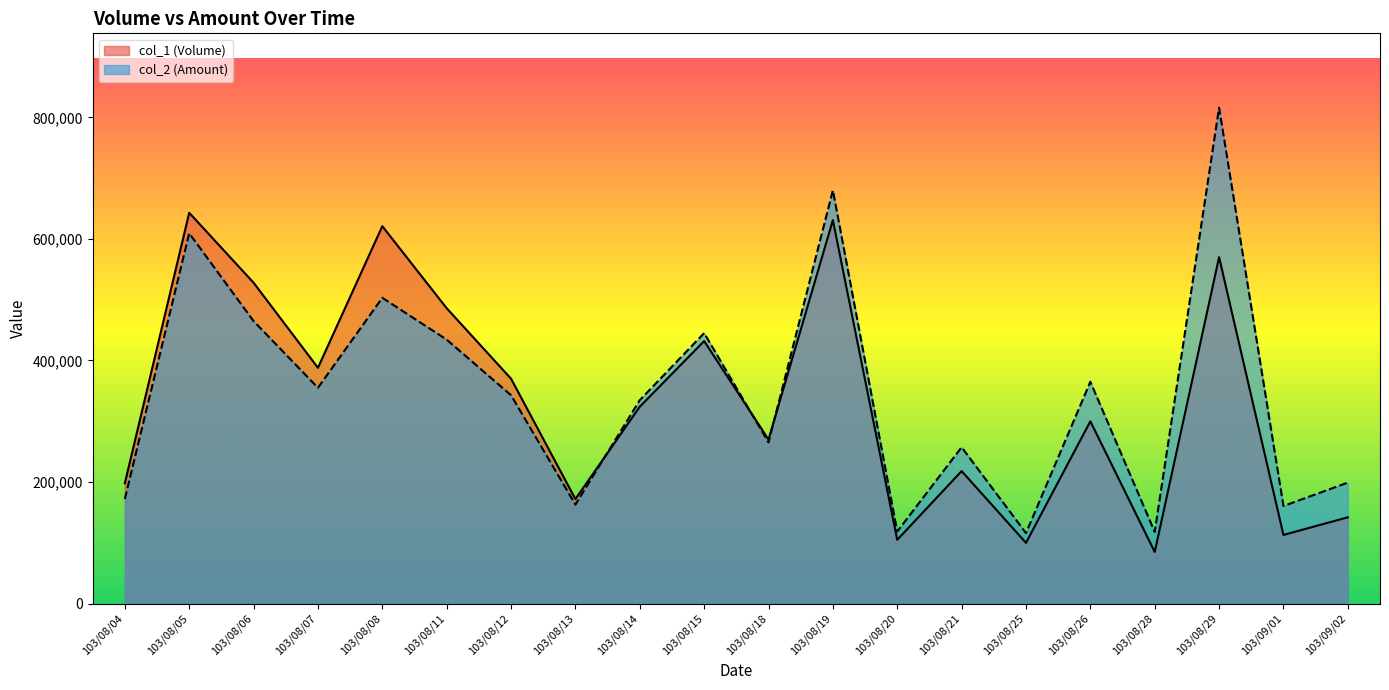

What is the difference between the maximum and minimum values in the col_2 (Amount) series?

699900